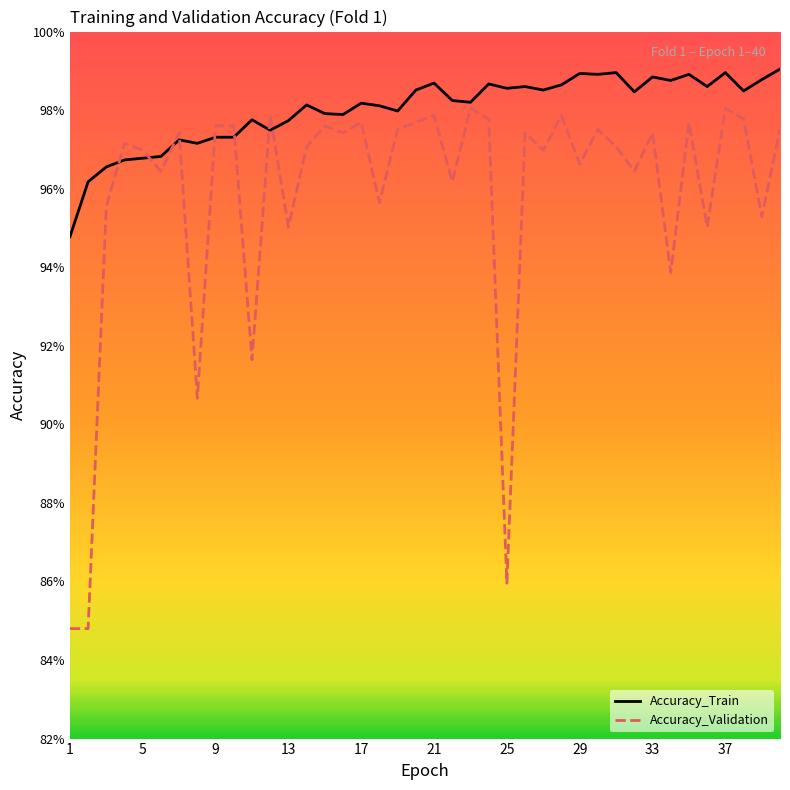

Does the chart have visible grid lines?

No